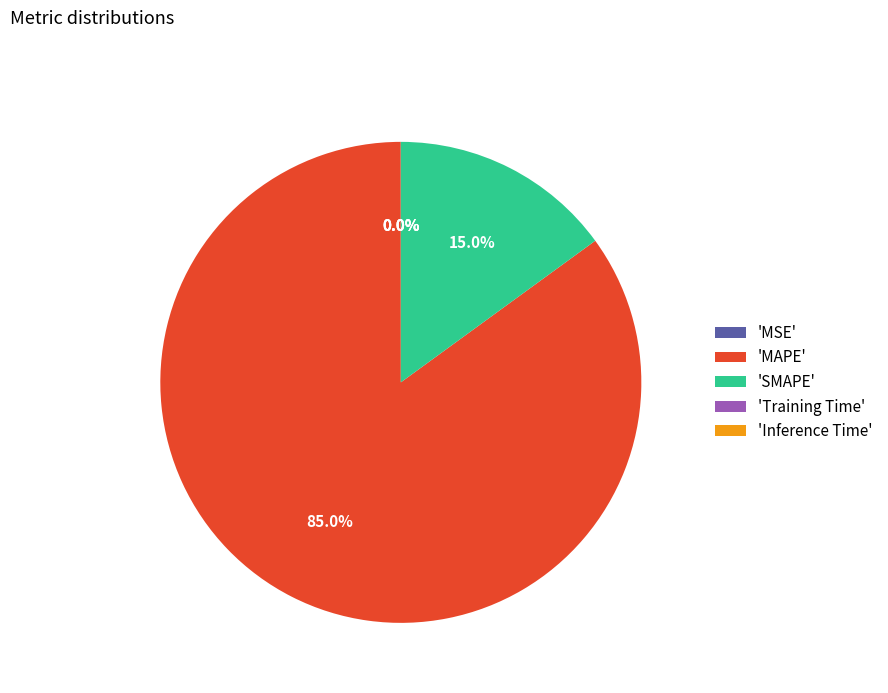

To the nearest percent, what is the average slice percentage?

20%